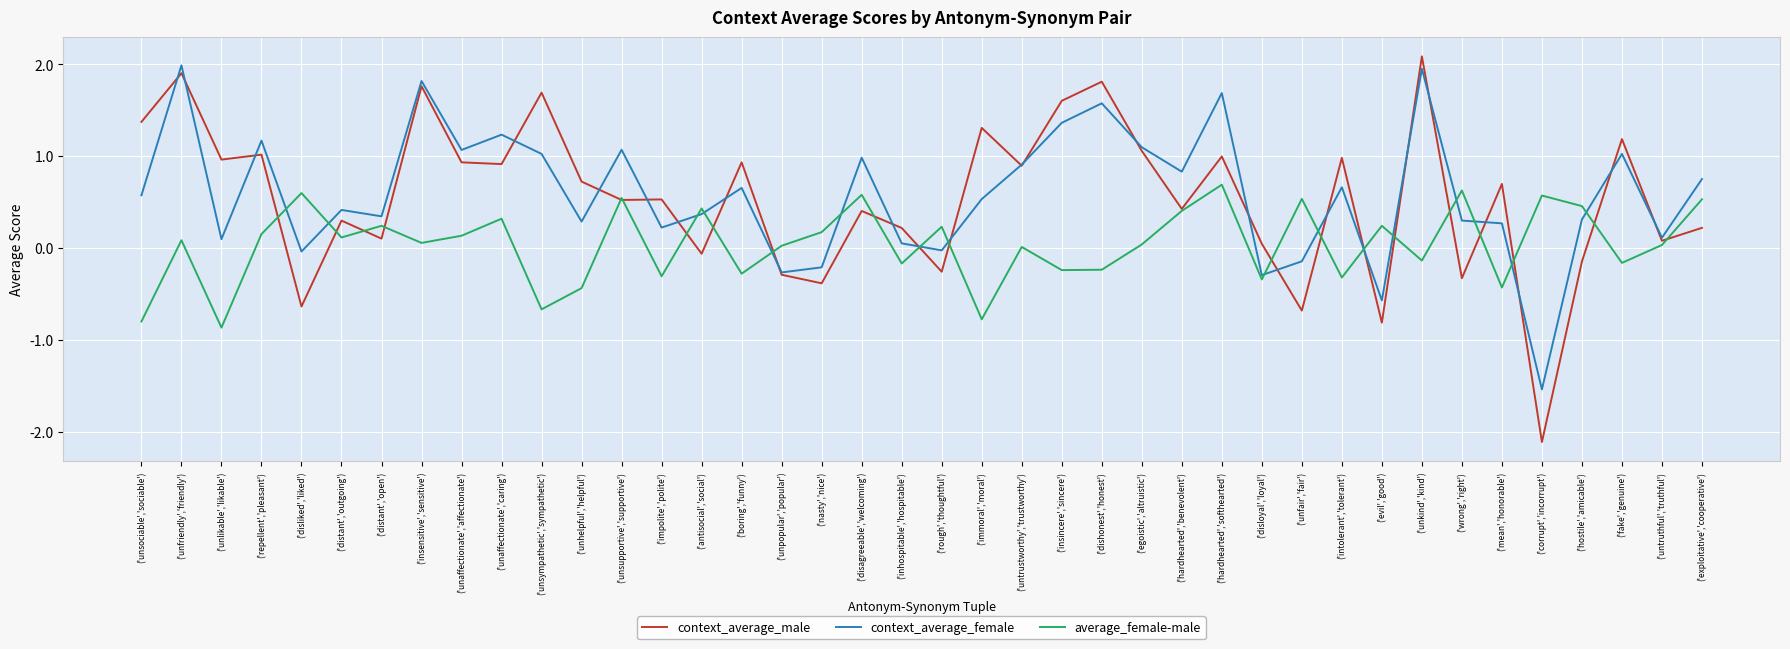

Between which two adjacent categories do context_average_female and context_average_male first intersect?

('unsociable','sociable') and ('unfriendly','friendly')